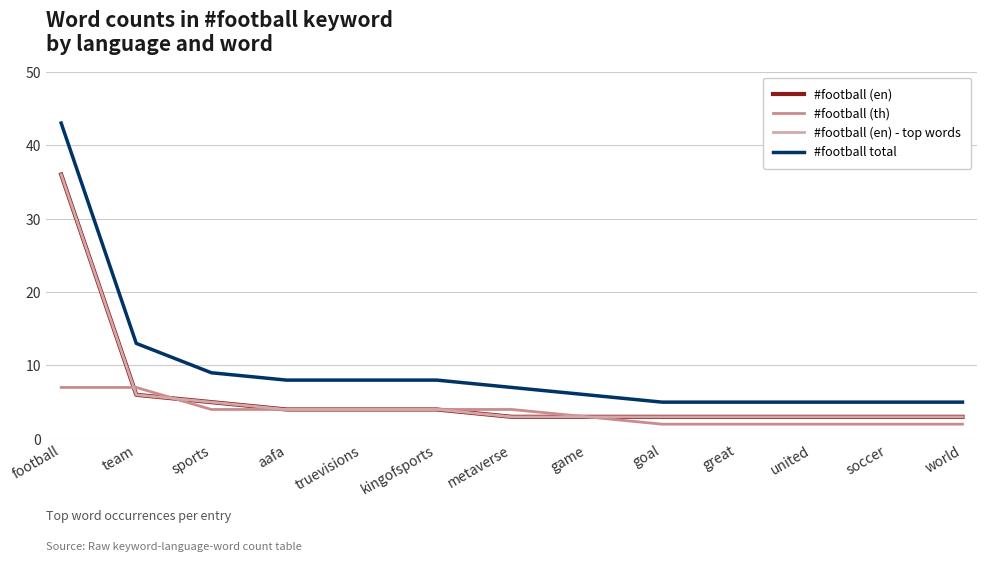

Which category has the highest value in the #football (th) series?

football